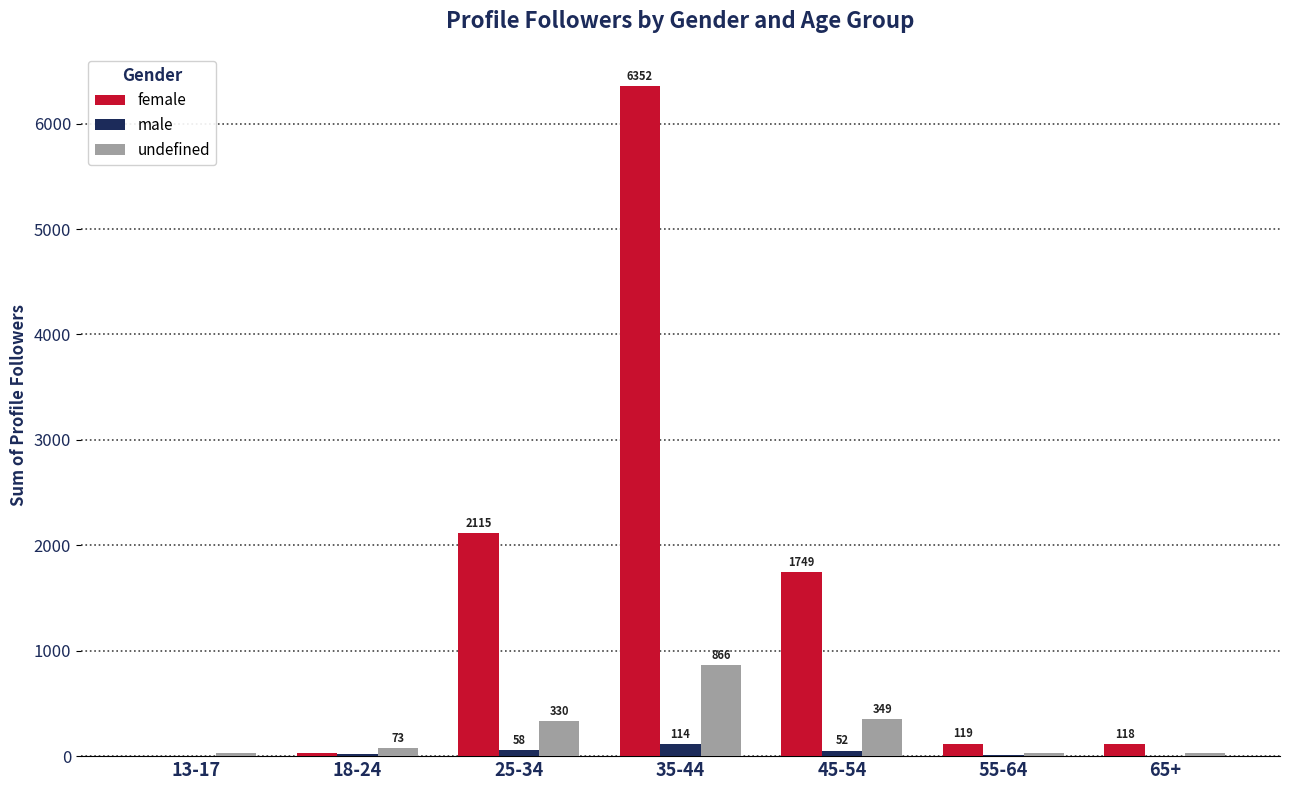

Between 35-44 and 45-54, which series saw the biggest shift?

female